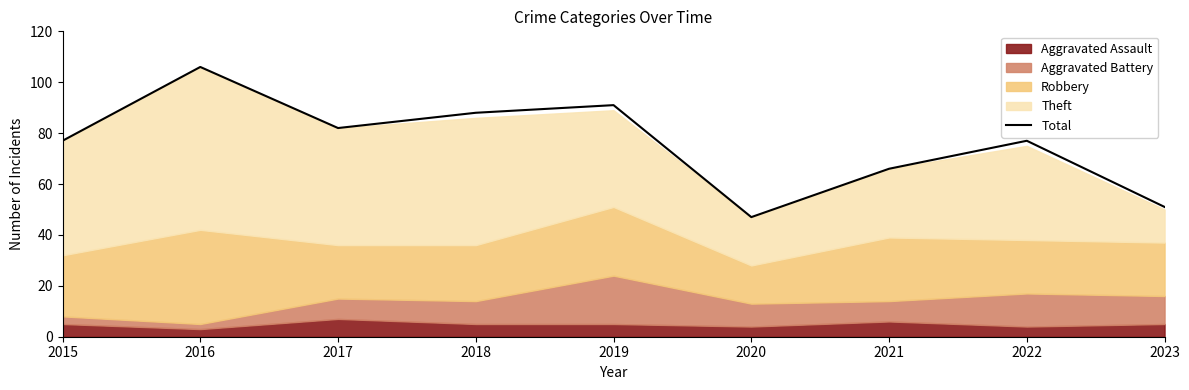

Is it true that the value at 2018 is 88?

True